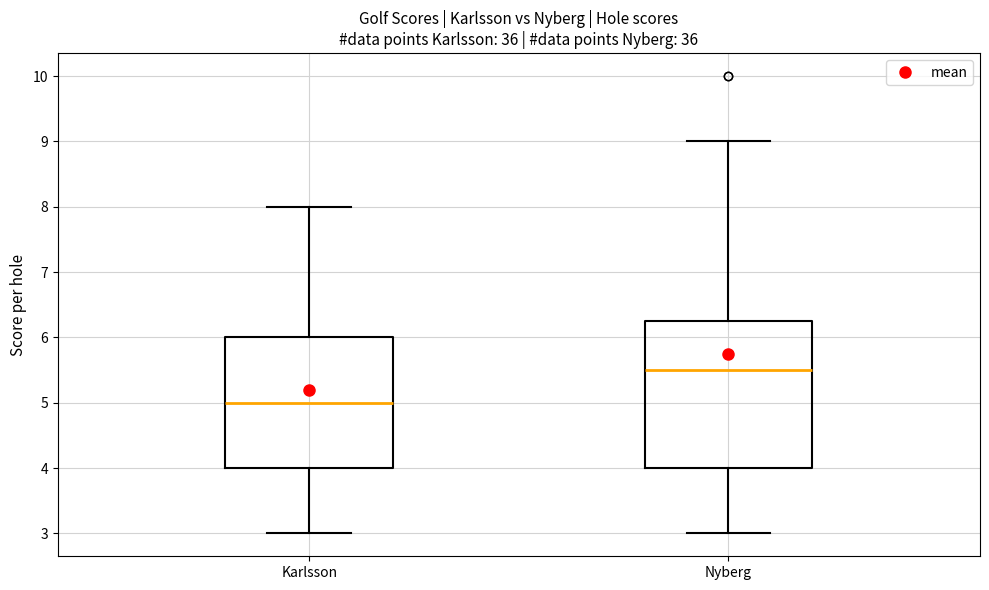

Which box has the highest median line?

Nyberg